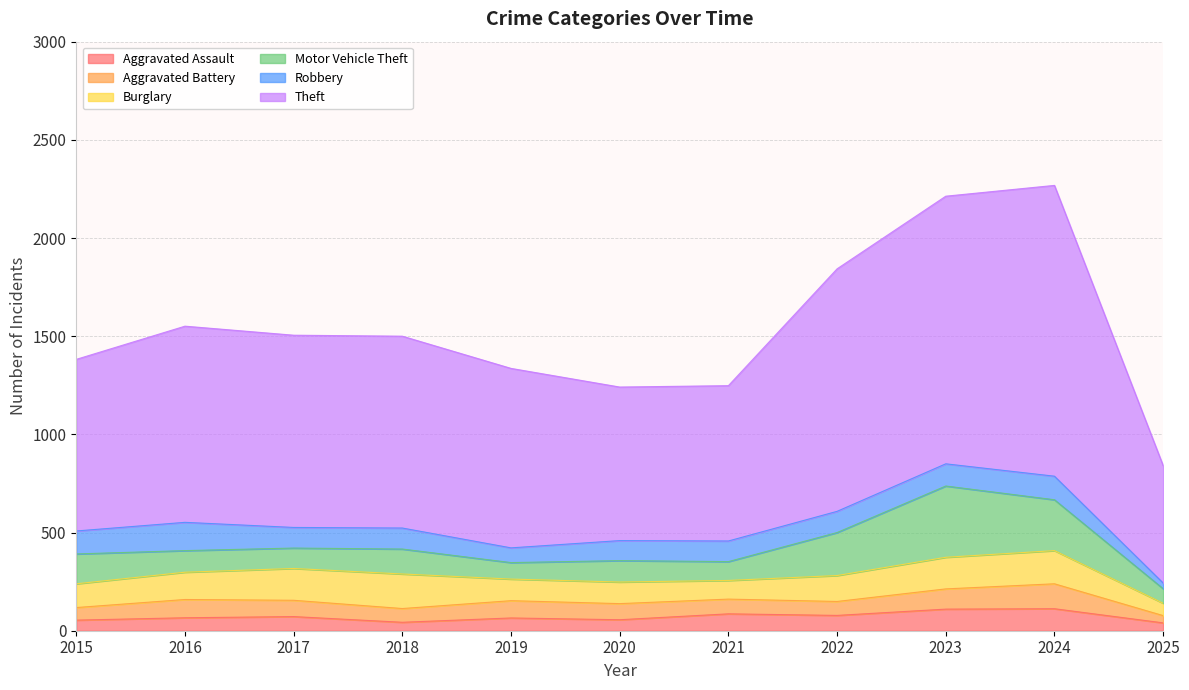

At which label is Robbery closest to 86?

2019